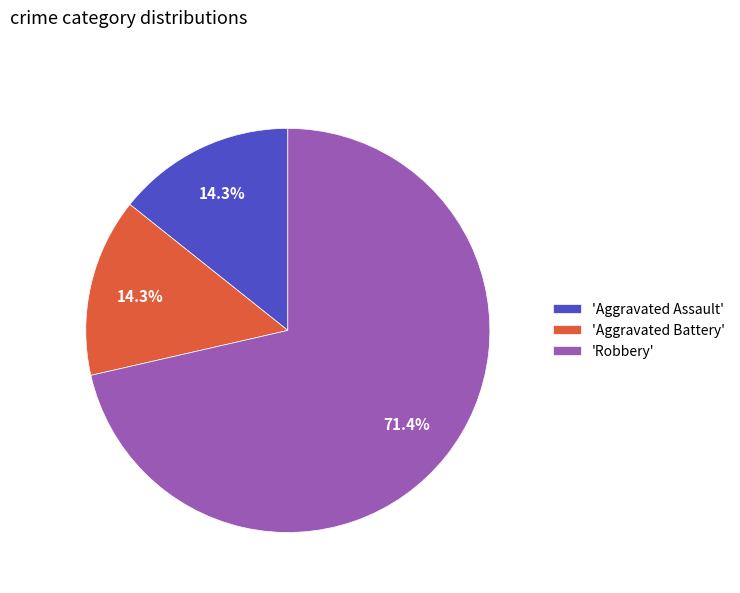

What is the ratio of the value at 'Aggravated Assault' to the value at 'Aggravated Battery'?

1.0